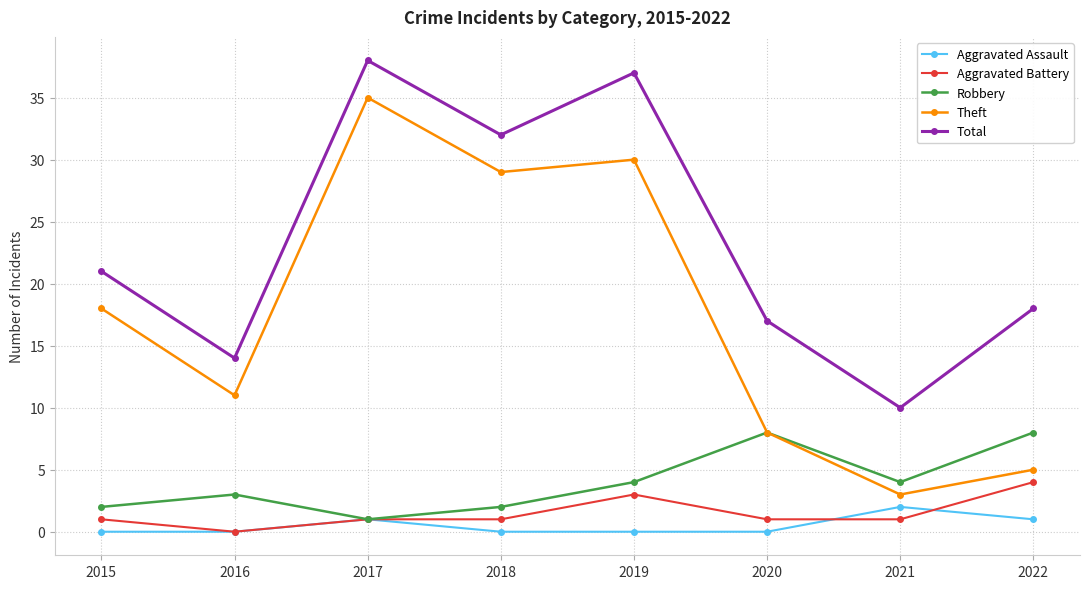

What is the difference between the highest and lowest values at 2015?

21